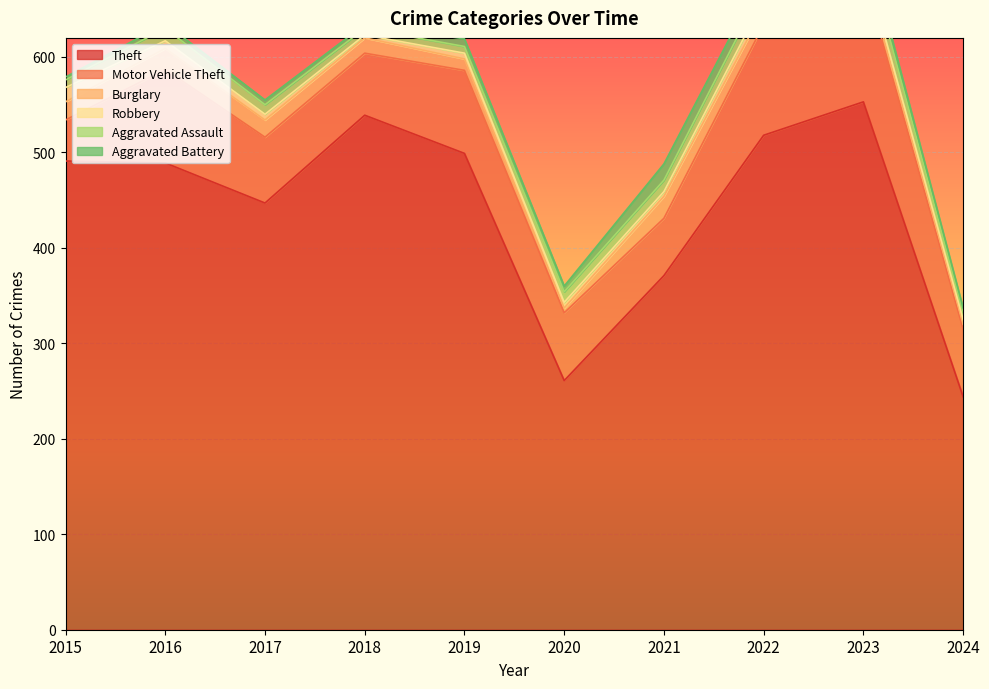

What is the value of the Aggravated Assault point at the 5th from the left?

7